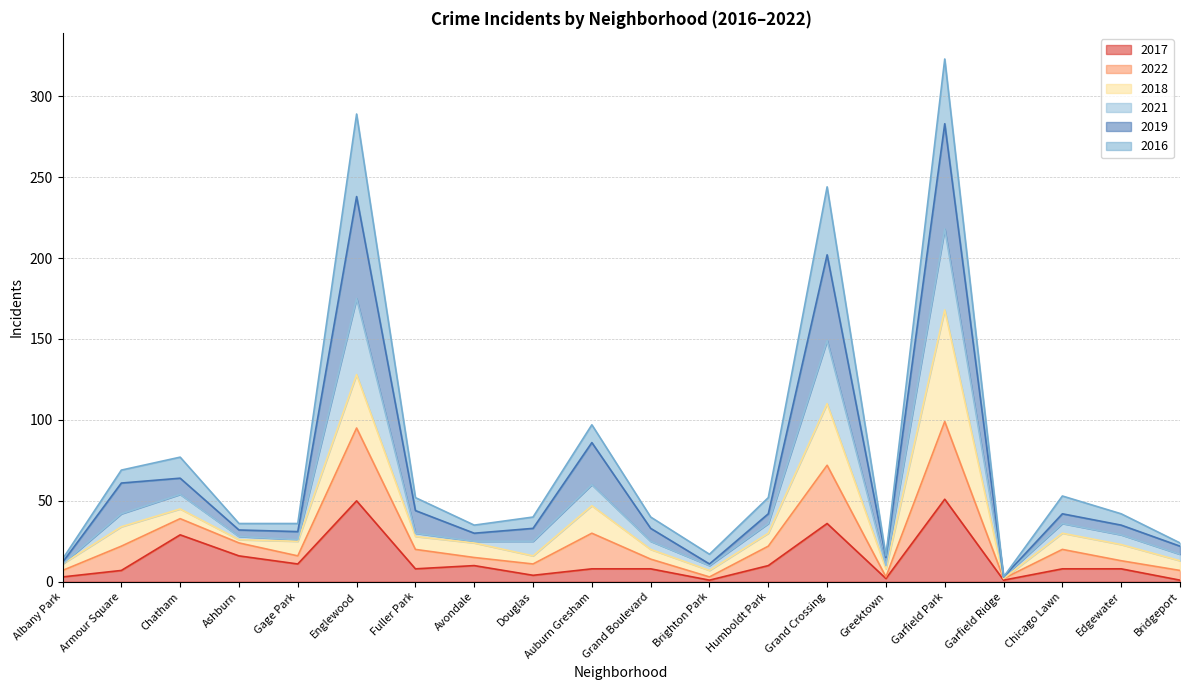

How many data points in 2017 are above 8?

8